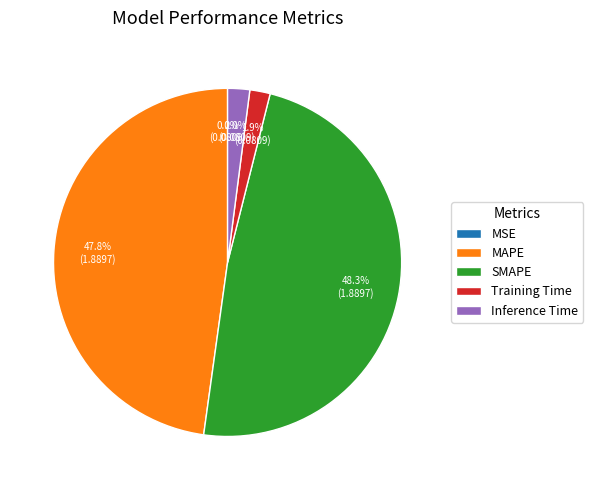

Does Training Time account for over 50% of the chart?

No